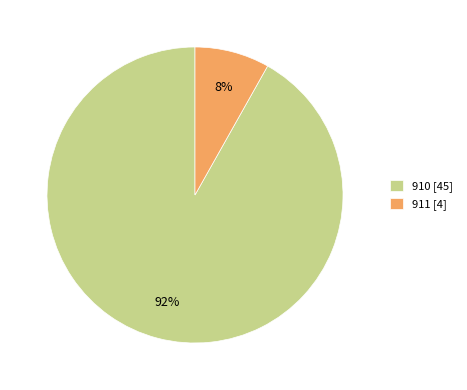

Do 910 and 911 together represent more than half of the pie?

Yes